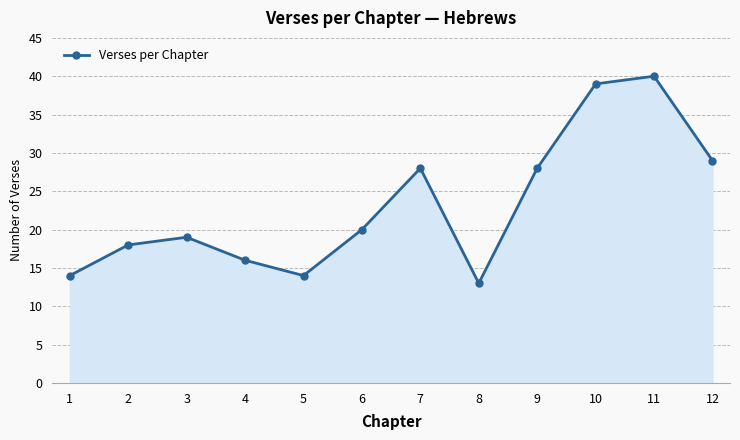

Reading left to right, extract all data points from this chart.

1=14	2=18	3=19	4=16	5=14	6=20	7=28	8=13	9=28	10=39	11=40	12=29